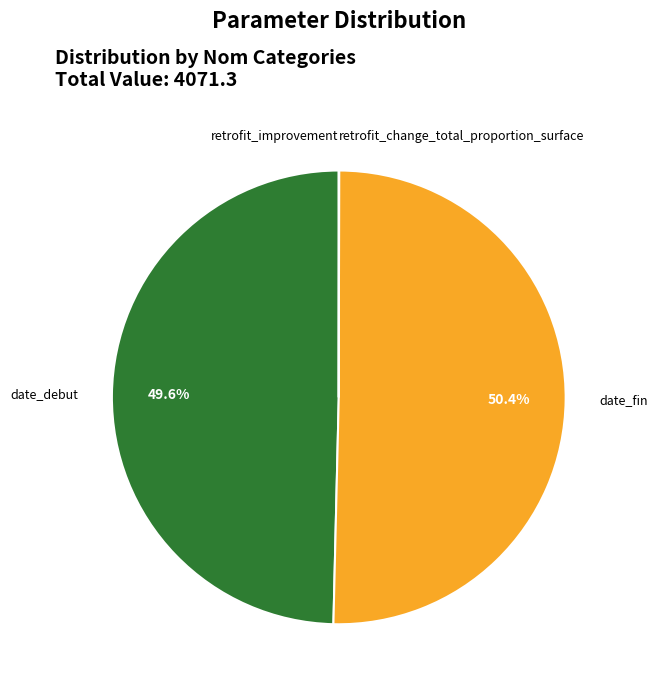

Is it true that date_debut is 50% of the pie?

True